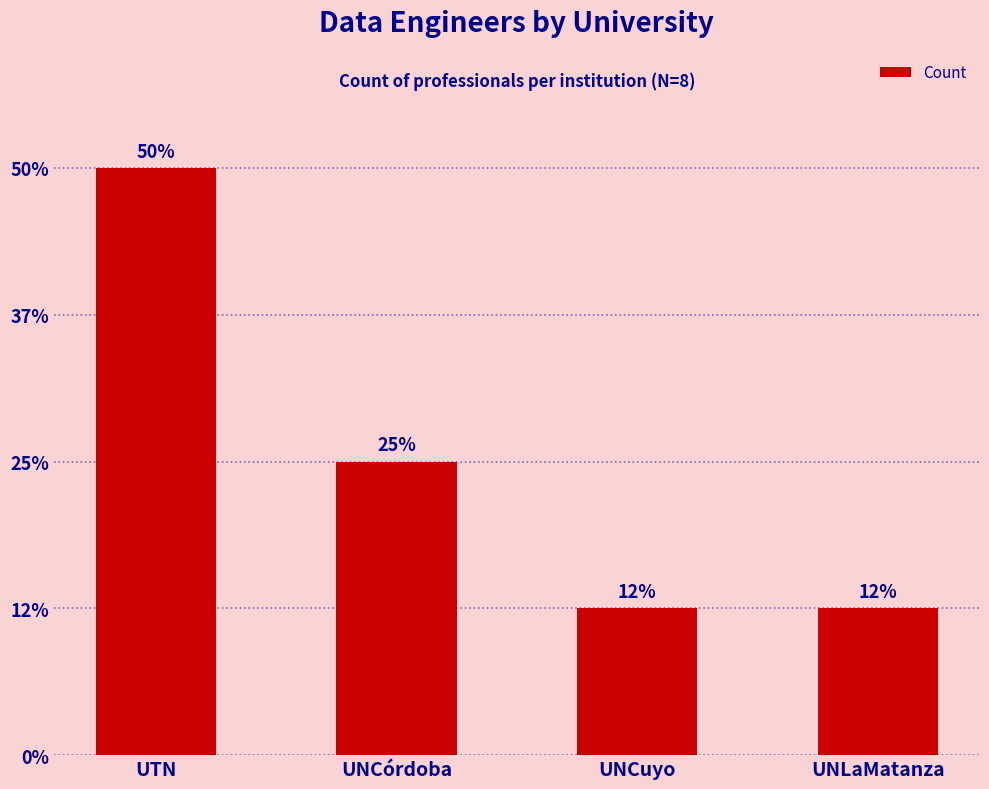

Are the bars horizontal?

No